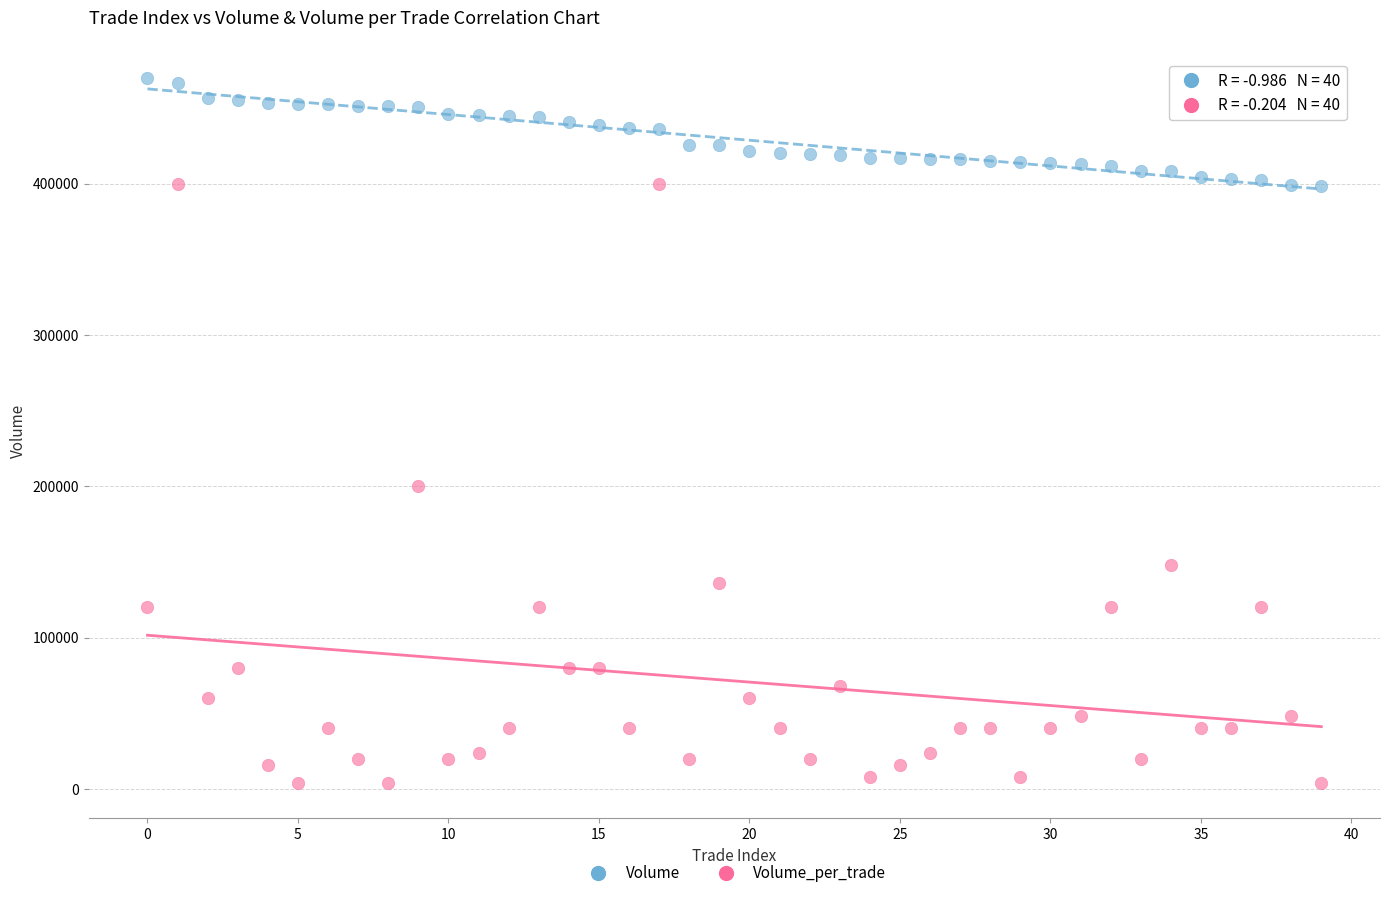

Across all series, what Y value is closest to 236750?

200000